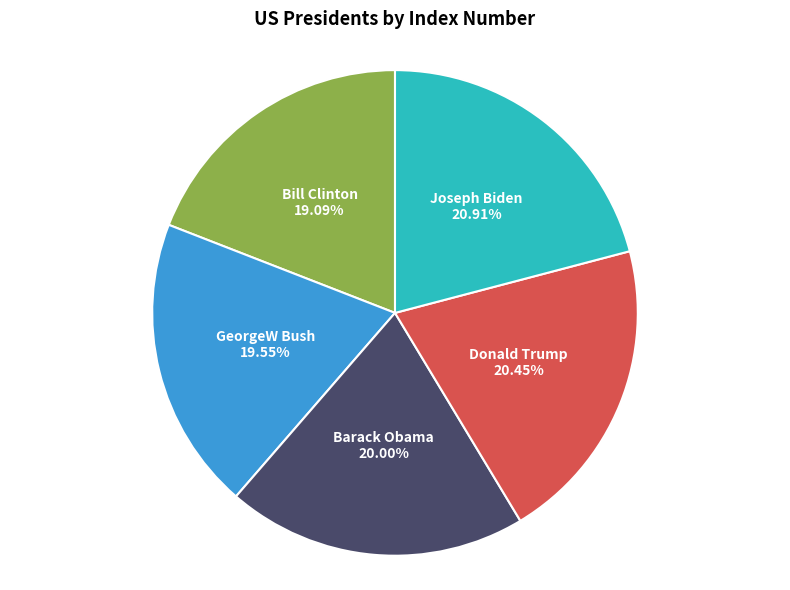

To the nearest percent, what is the average slice percentage?

20%